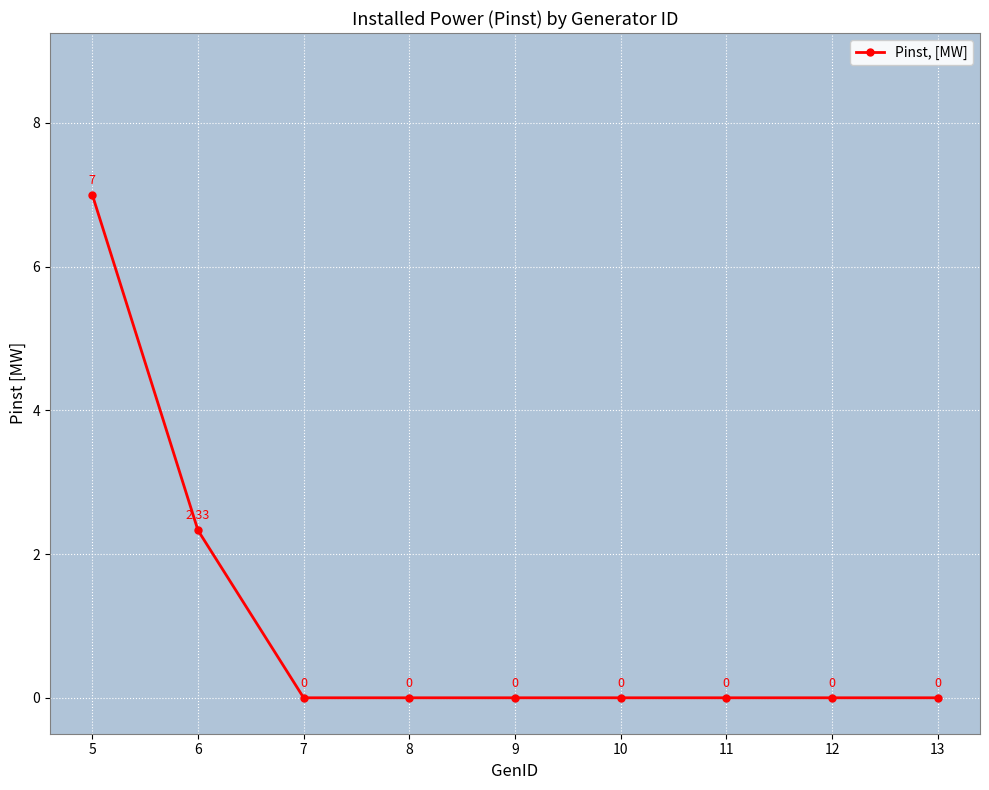

What is the difference between the maximum and minimum values?

7.0